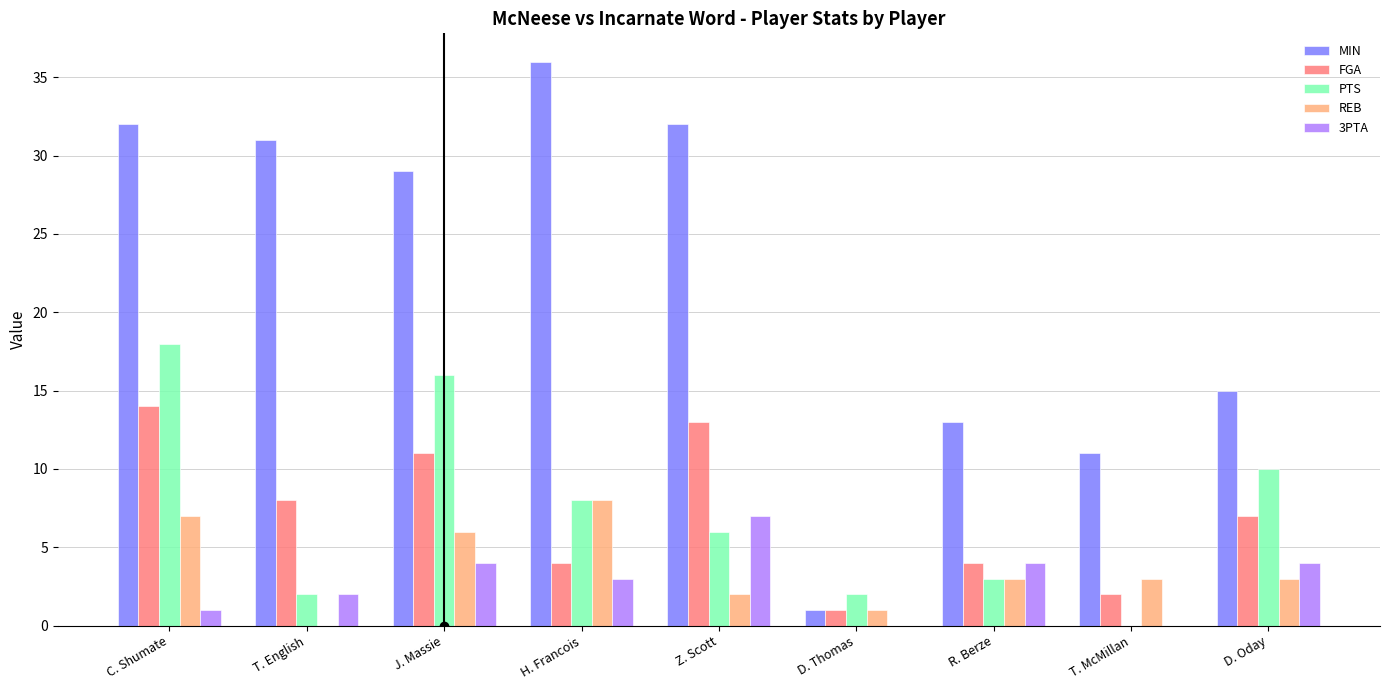

Which series has the widest spread of values?

MIN